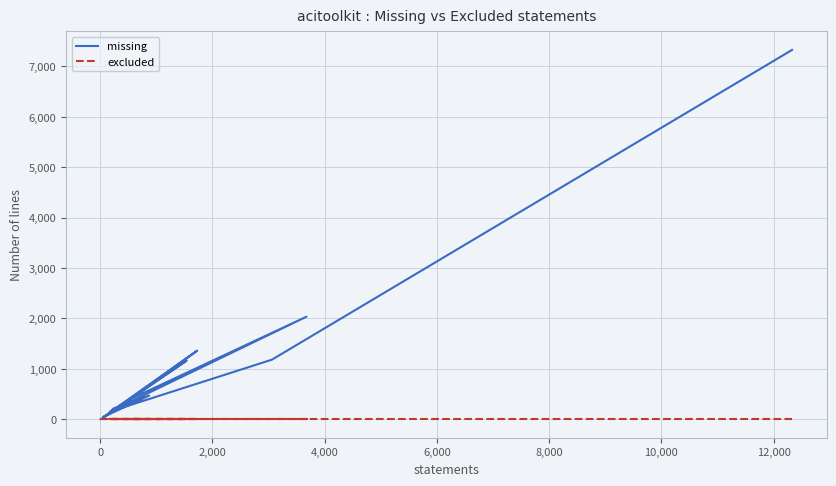

True or false: excluded has more than 0 interior local peaks.

False